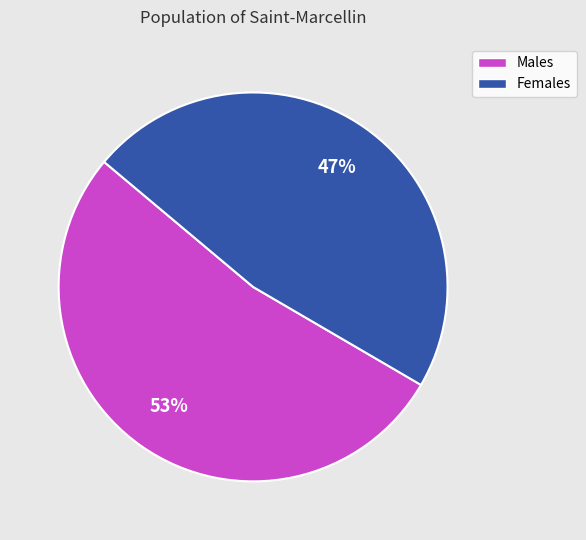

To the nearest percent, what is the average slice percentage?

50%